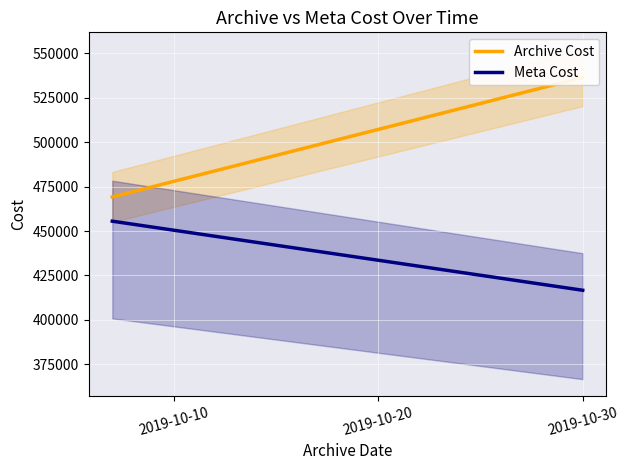

Is it true that Archive Cost equals 876304.4 at 2019-10-30?

False